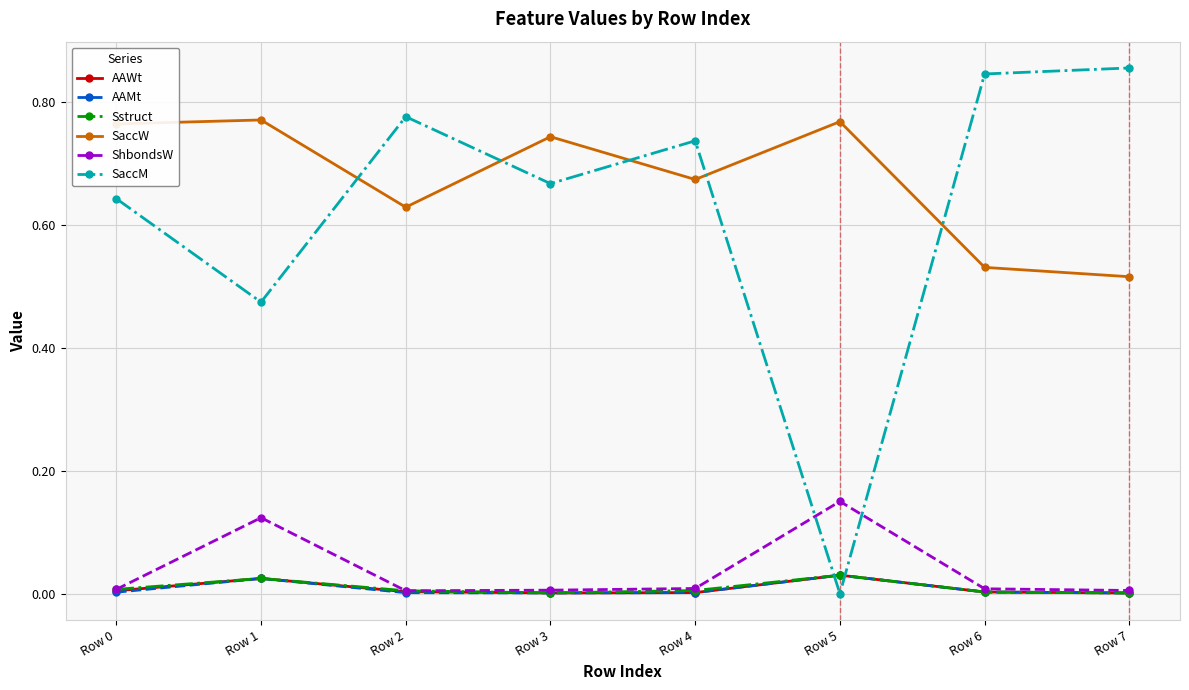

In AAWt, how many points are lower than both neighbors (excluding endpoints)?

1